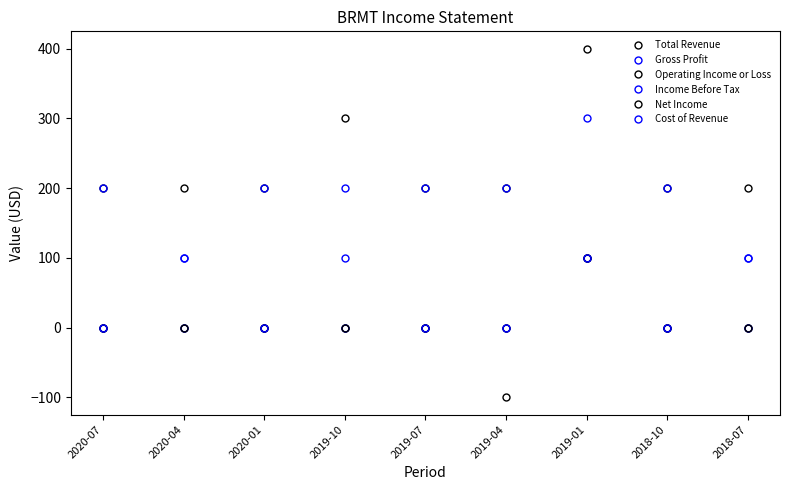

How many values in Cost of Revenue are above zero?

4